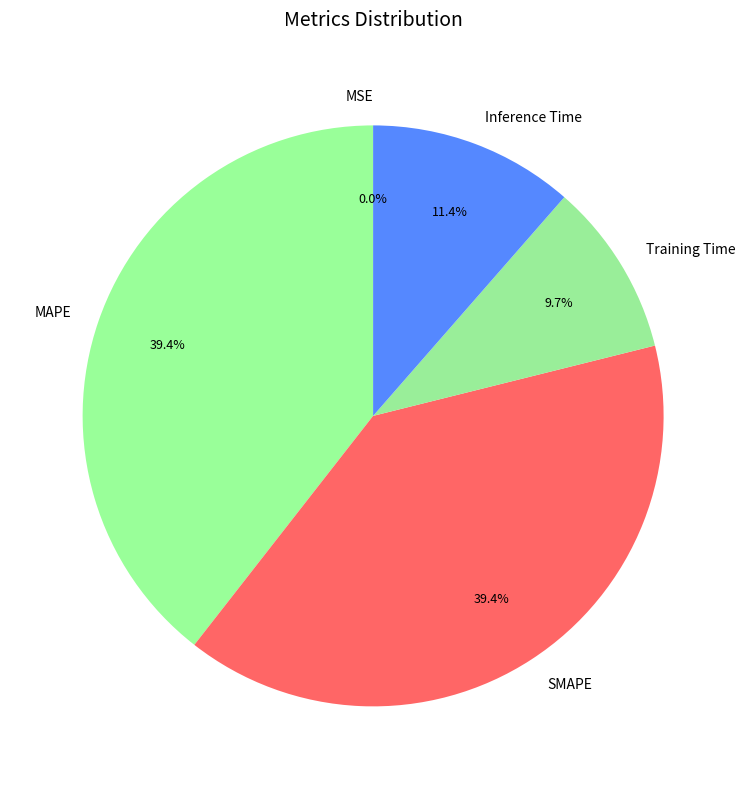

What portion of the pie excludes SMAPE?

60.6%